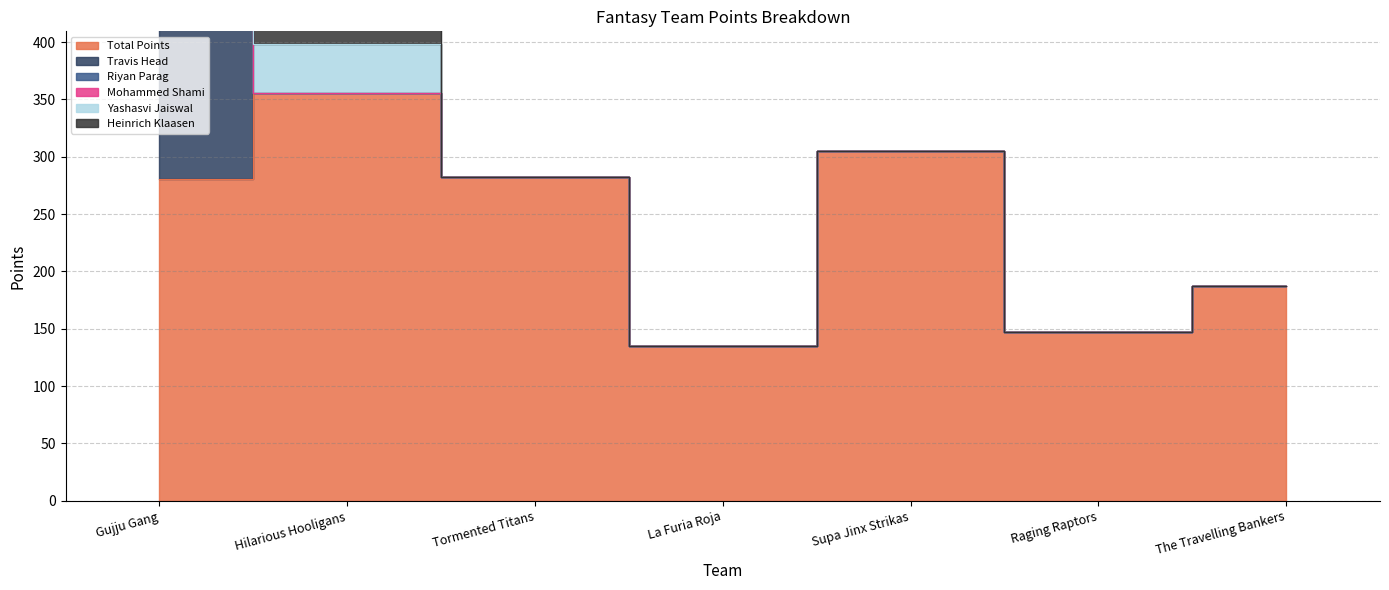

True or false: Mohammed Shami has a value of -15.9 at Supa Jinx Strikas.

False